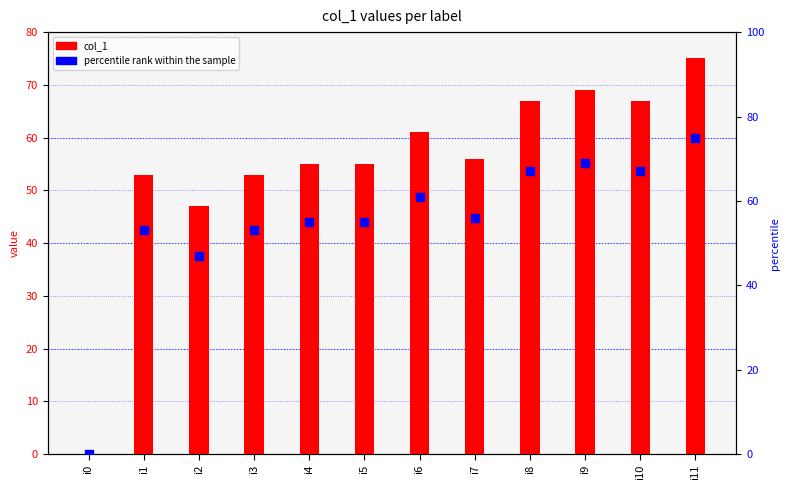

What is the change in value from i3 to i11?

+22